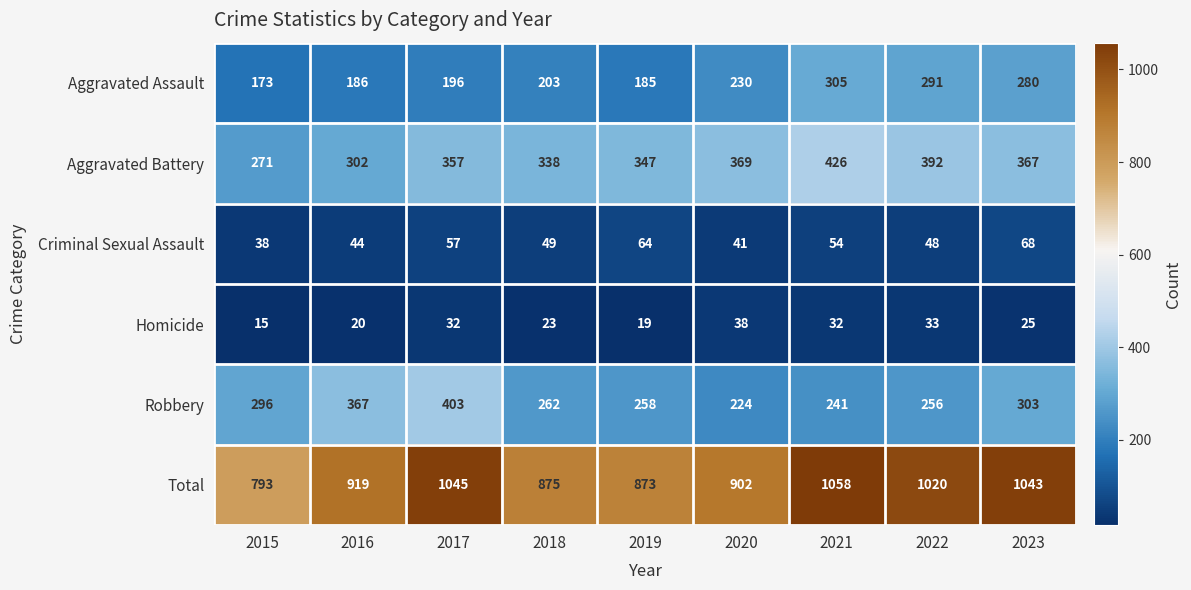

What is the minimum value for Homicide?

15